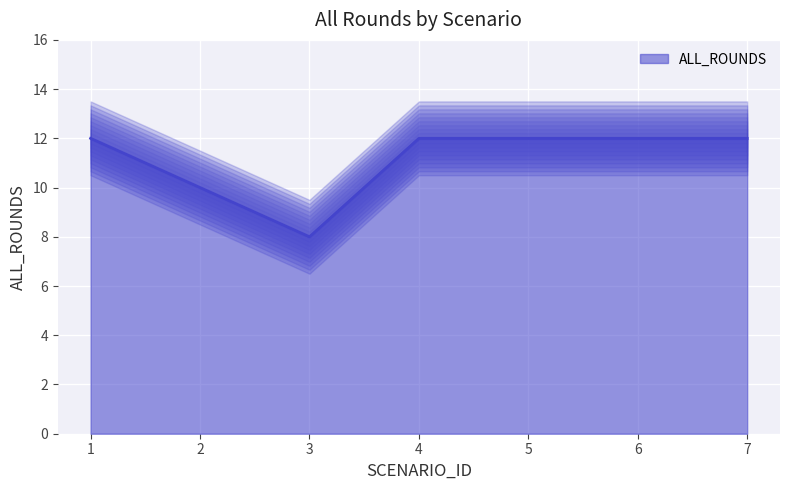

Reading right to left, list all the values displayed in this chart.

7=12	6=12	5=12	4=12	3=8	2=10	1=12